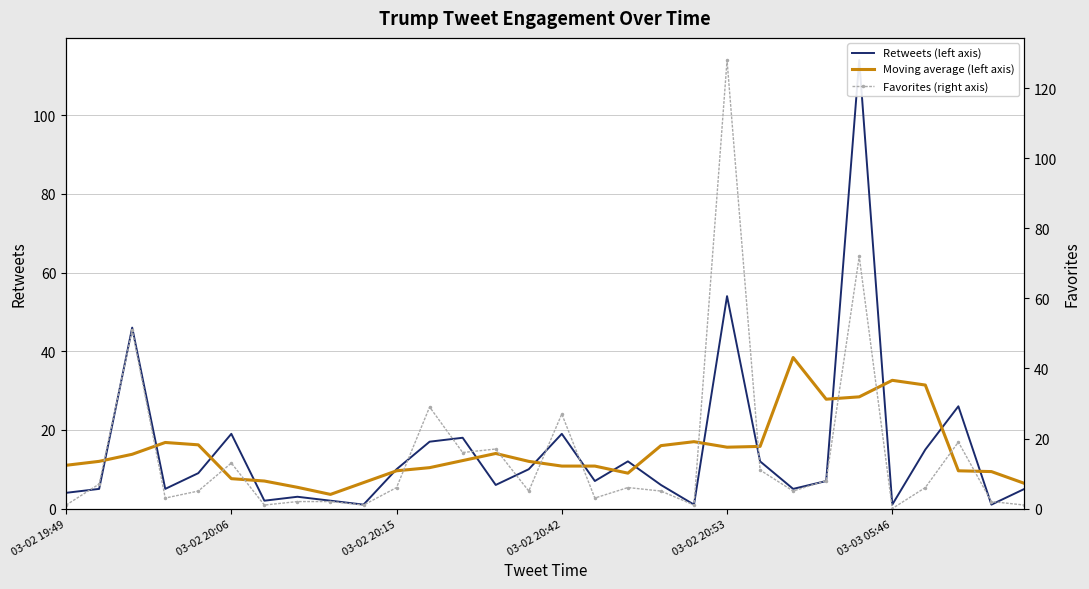

Between 23 and 27, which is larger?

27